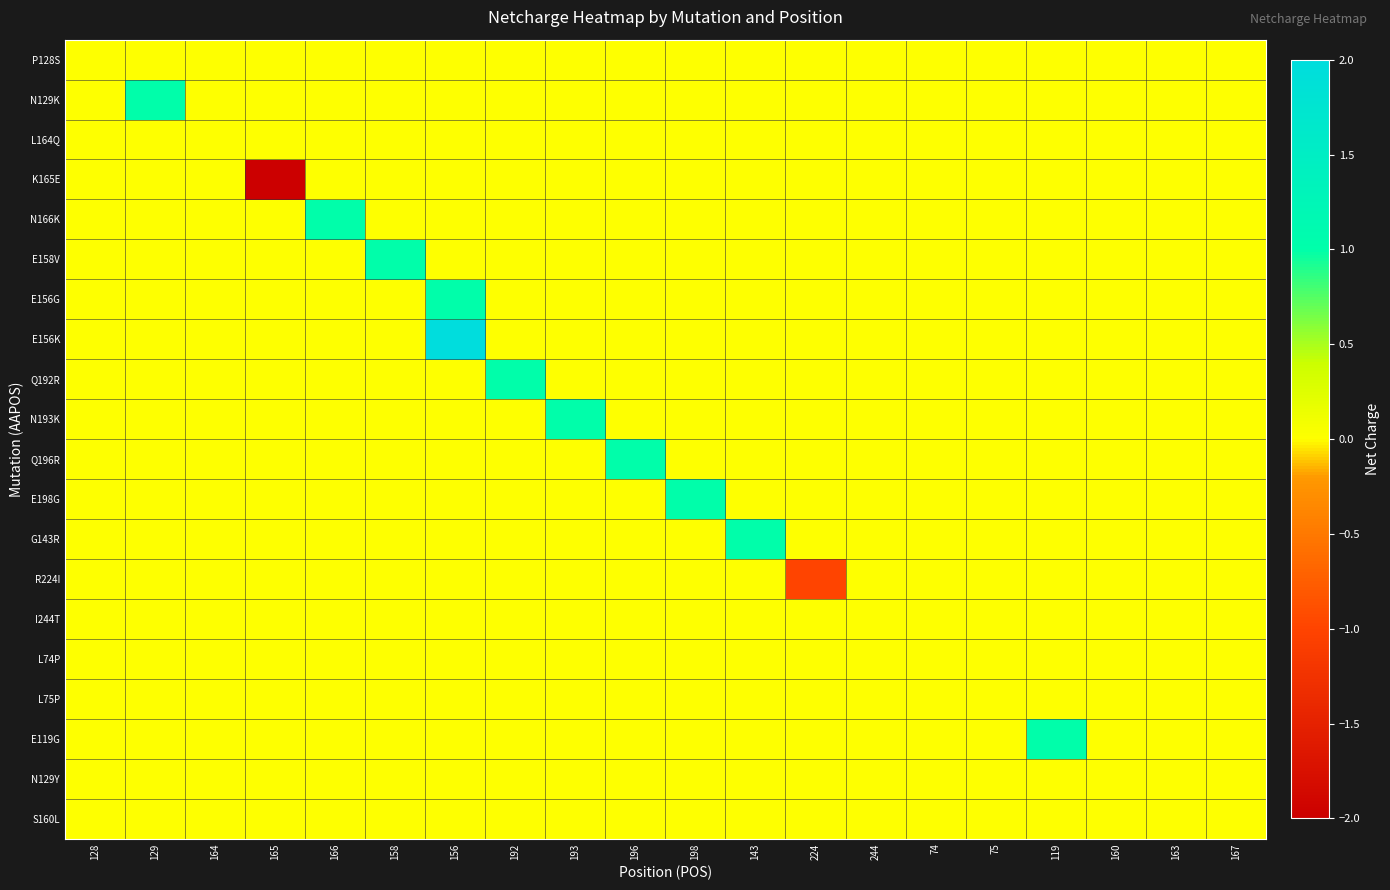

Which label corresponds to the largest value in the chart?

156